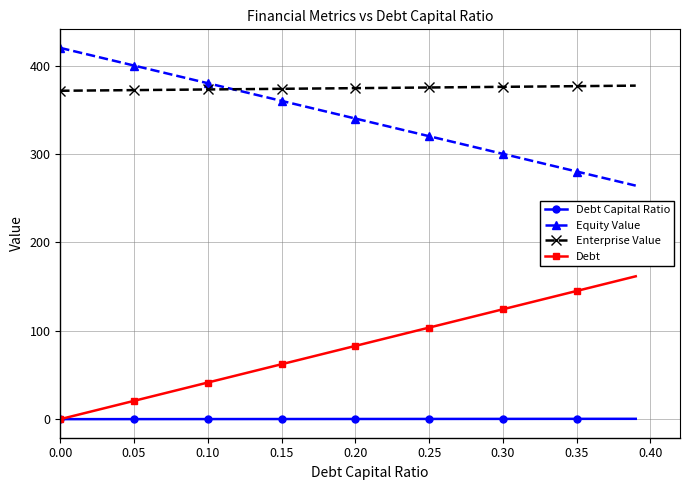

Rank the series by their maximum value, from highest to lowest.

Equity Value, Enterprise Value, Debt, Debt Capital Ratio